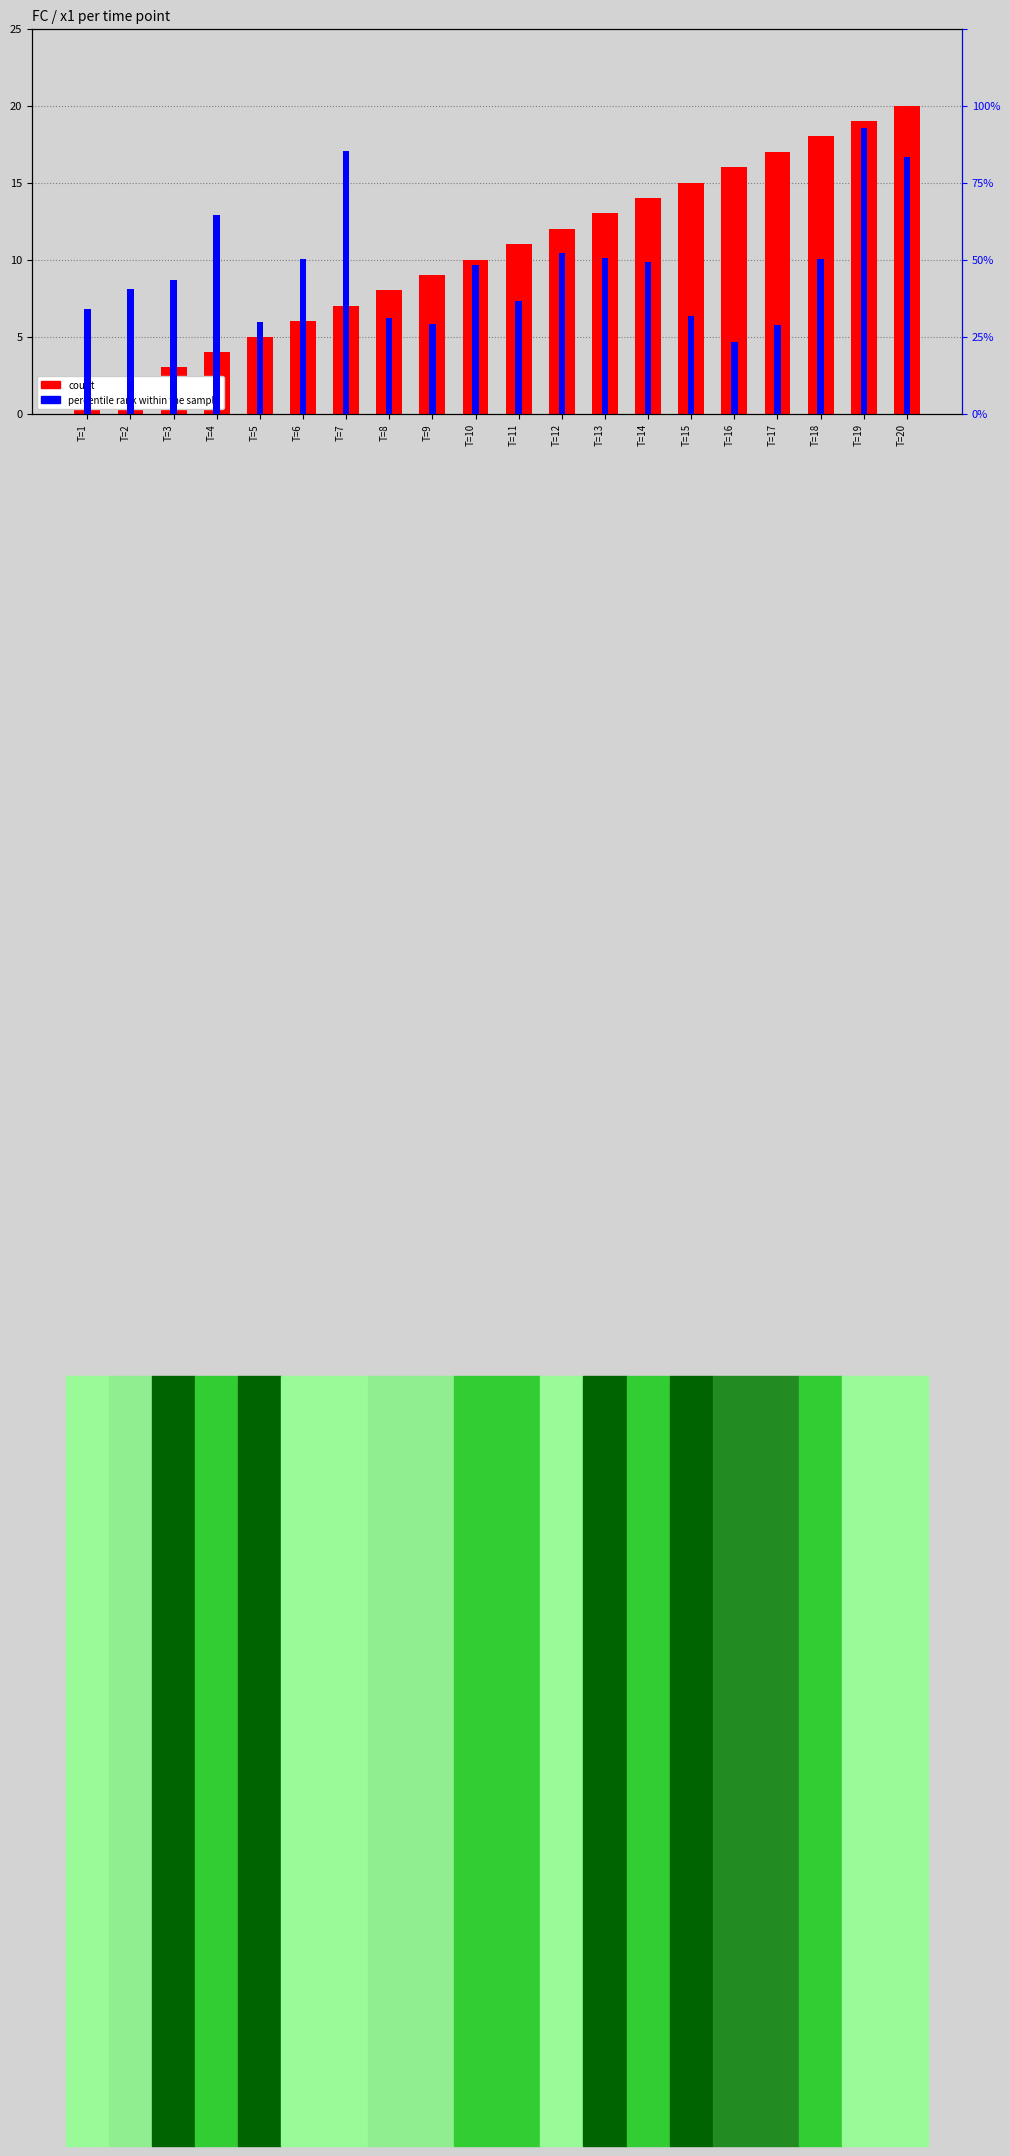

What is the smallest value displayed?

1.0